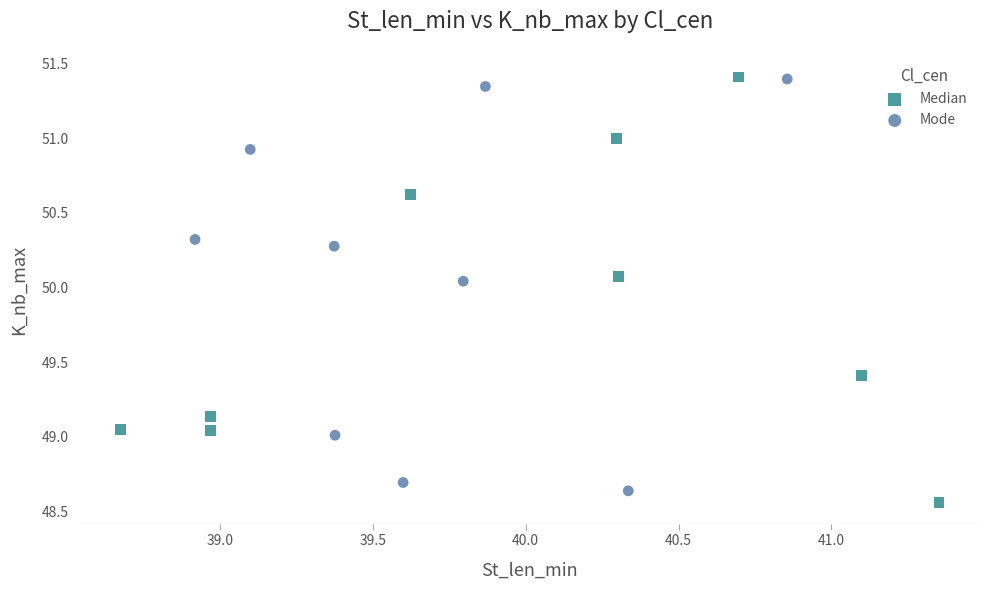

Which series contains the lowest Y value?

Median